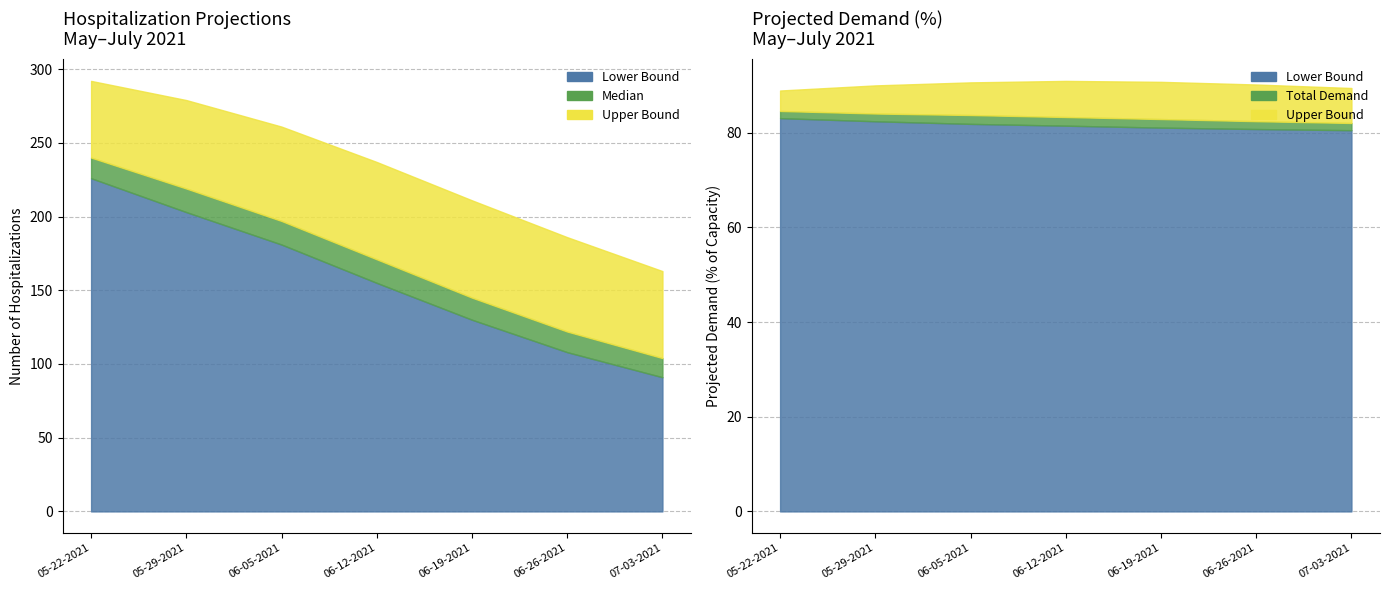

Which label corresponds to the largest value in the chart?

05-22-2021